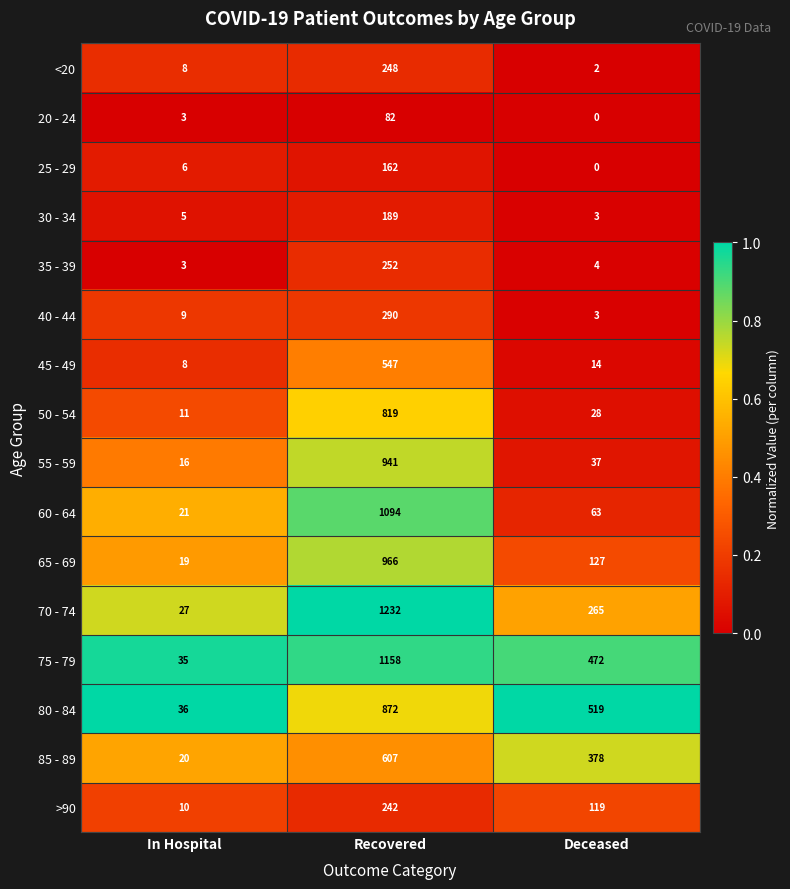

What is the average value of the 20 - 24 series?

28